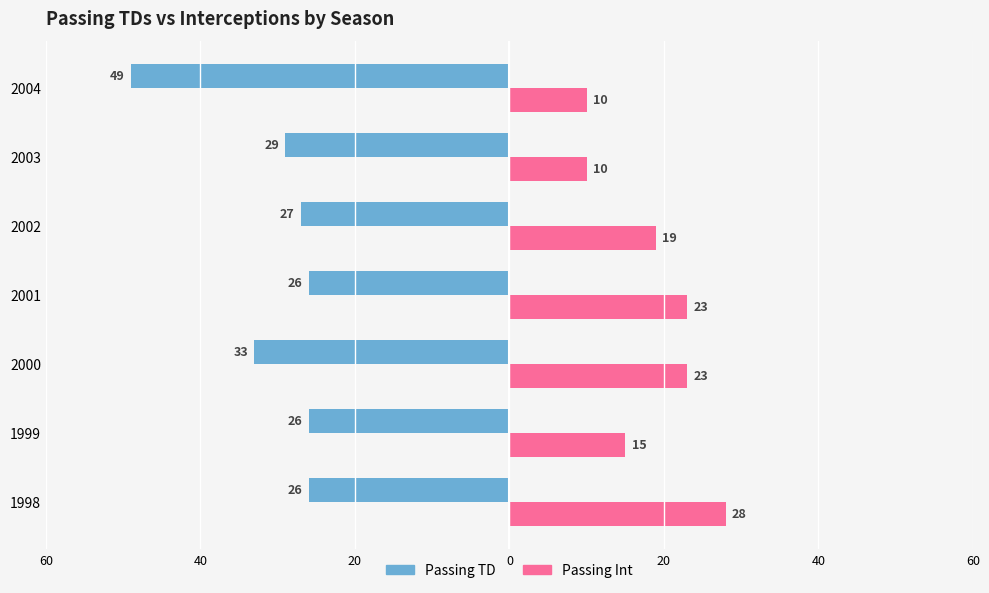

What are all the series names shown in the legend?

Passing TD, Passing Int